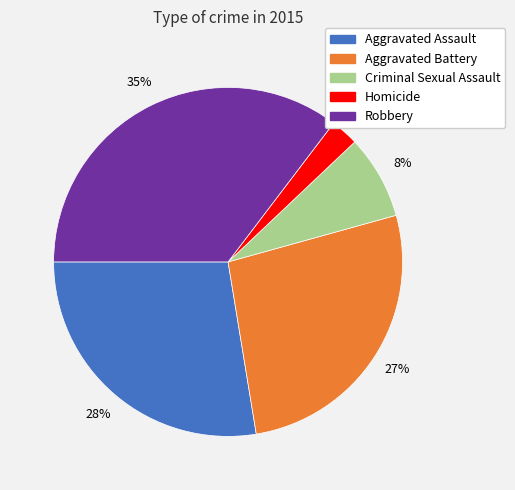

Which has a higher value, Criminal Sexual Assault or Aggravated Battery?

Aggravated Battery